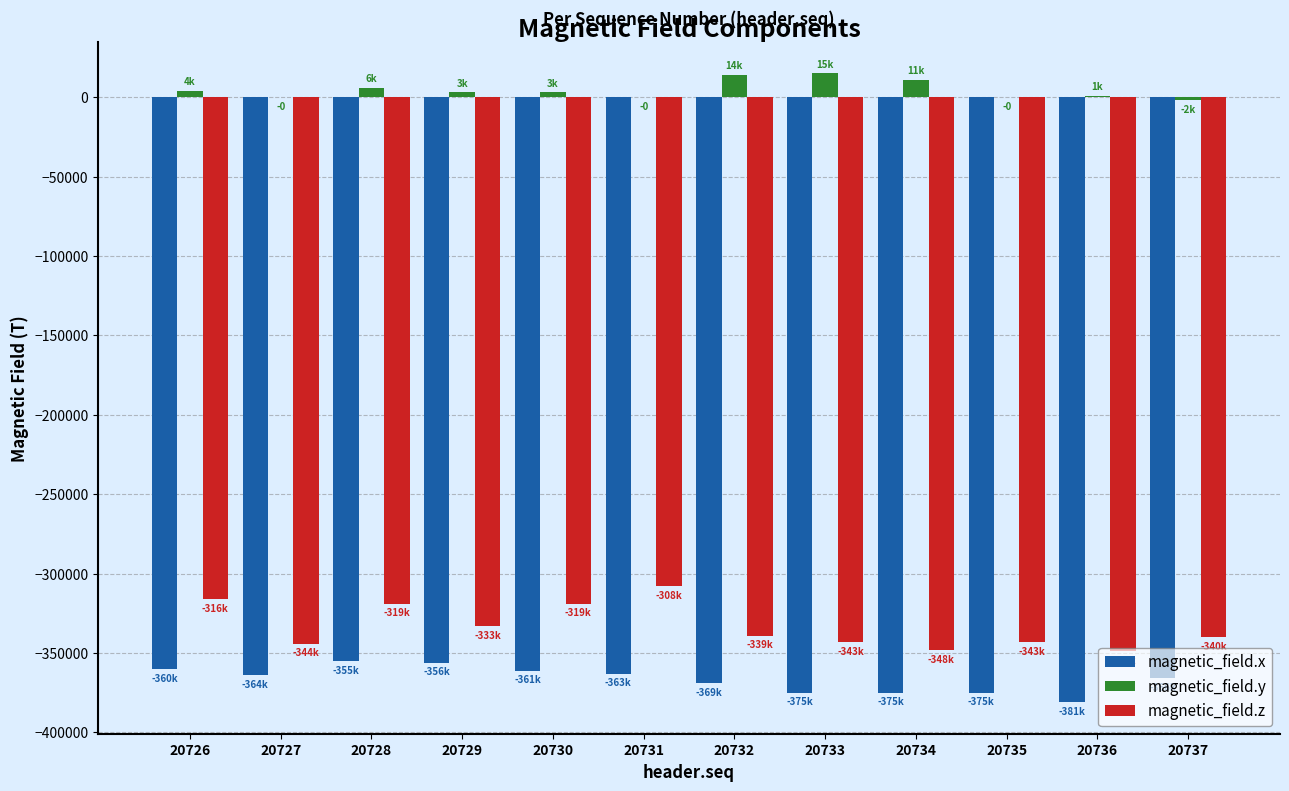

What is the highest value of the magnetic_field.x series?

-355000.0